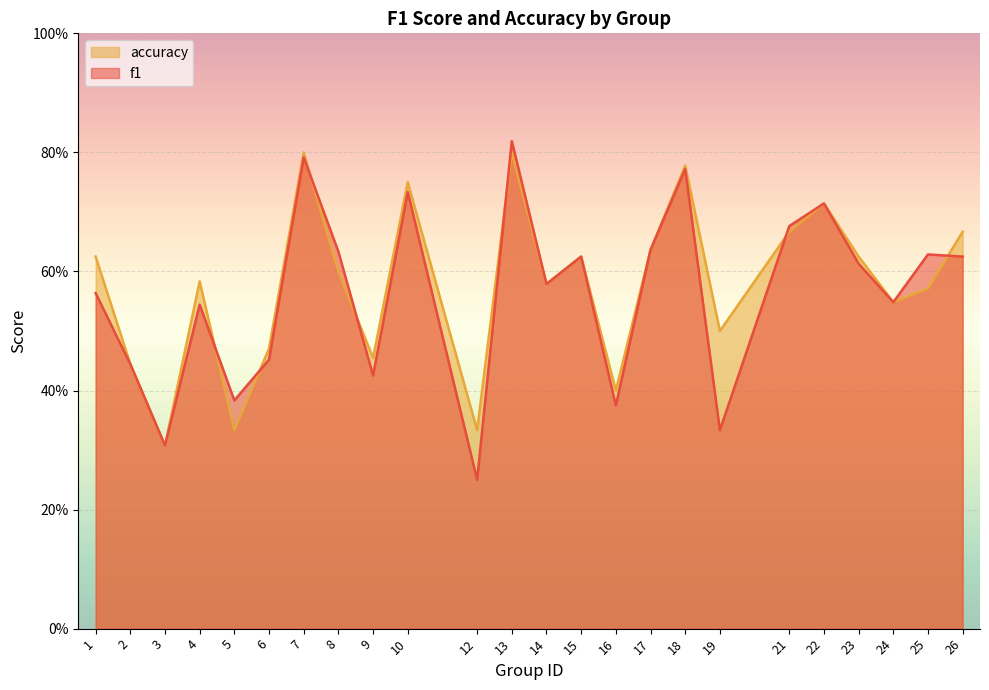

Which category has the lowest value across all series?

12